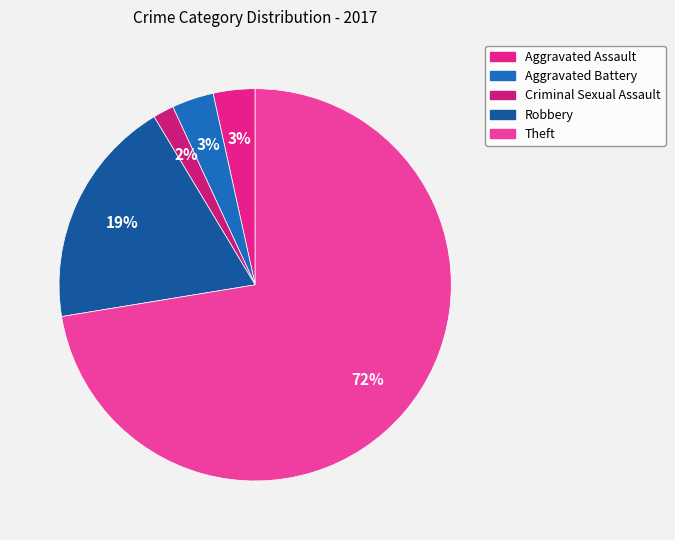

How many segments does this pie chart have?

5